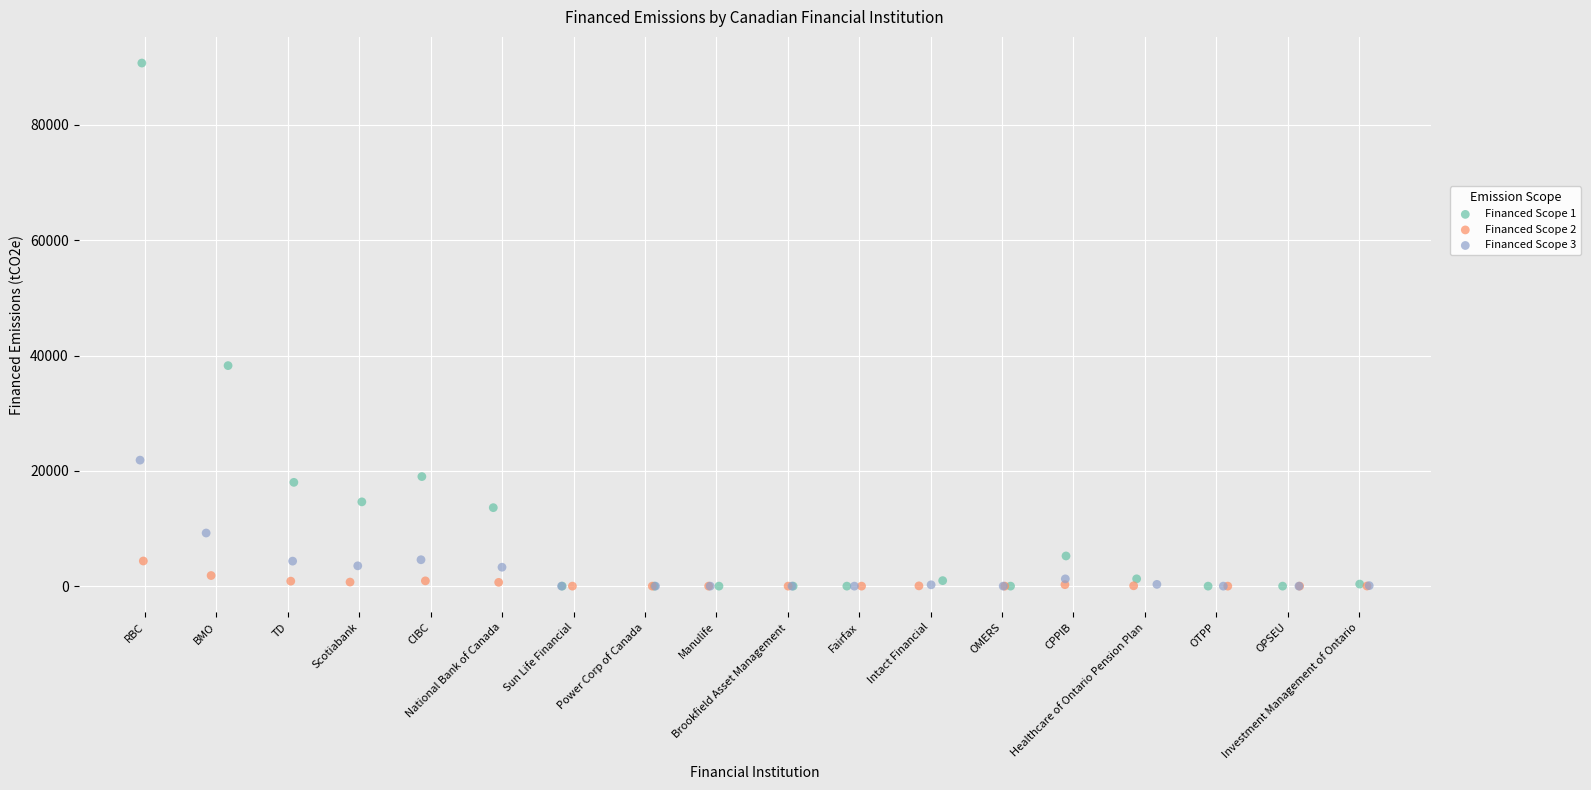

Which series reaches the maximum Y coordinate?

Financed Scope 1